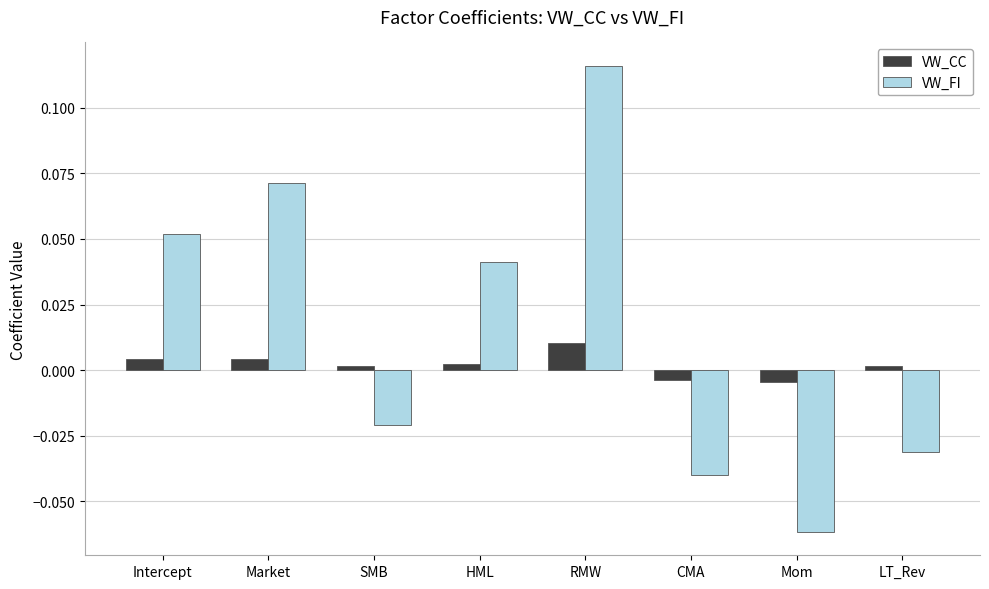

Which category has the lowest value across all series?

Mom